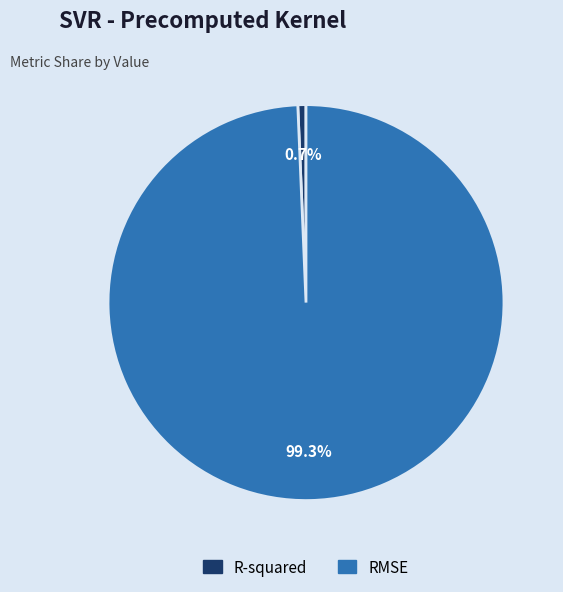

To the nearest percent, what is the difference between the R-squared and RMSE slice percentages?

99%